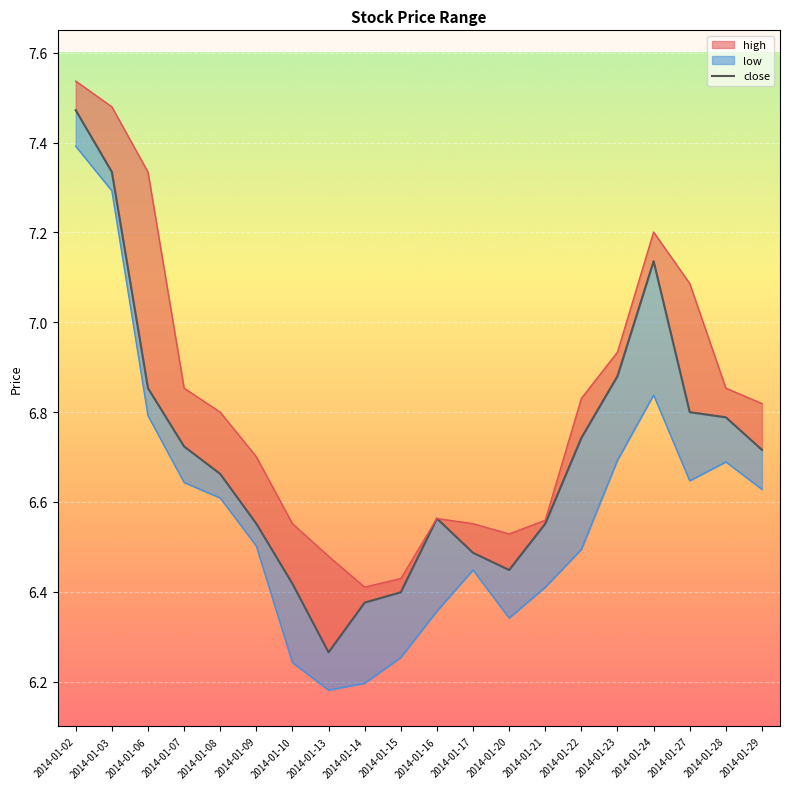

List the labels in order of value, largest first.

2014-01-02, 2014-01-03, 2014-01-24, 2014-01-23, 2014-01-06, 2014-01-27, 2014-01-28, 2014-01-22, 2014-01-07, 2014-01-29, 2014-01-08, 2014-01-16, 2014-01-09, 2014-01-21, 2014-01-17, 2014-01-20, 2014-01-10, 2014-01-15, 2014-01-14, 2014-01-13